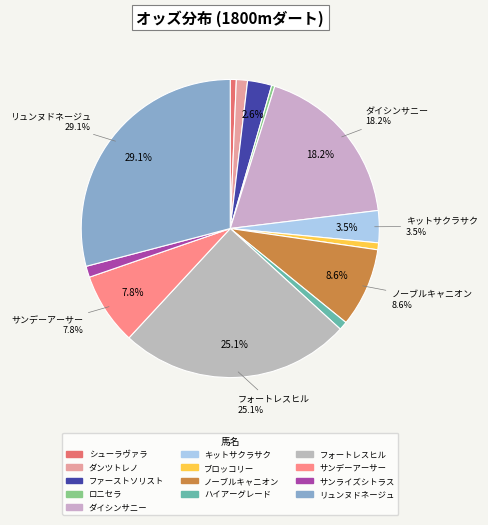

Is there any slice that represents more than half of the pie?

No